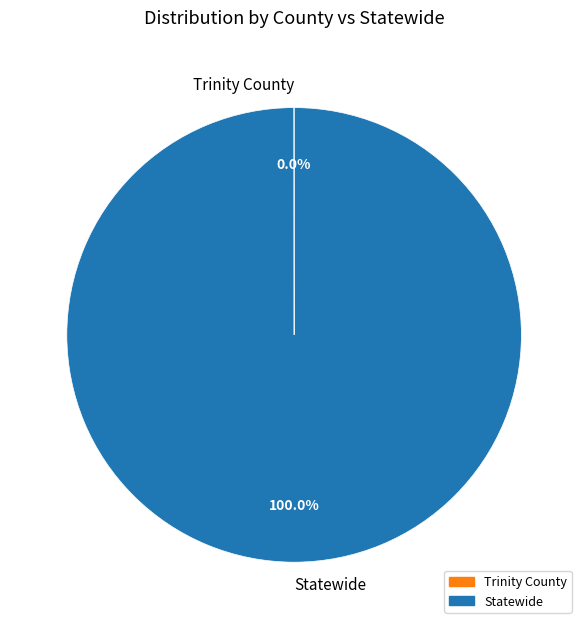

To the nearest percent, what portion does Statewide represent?

100%